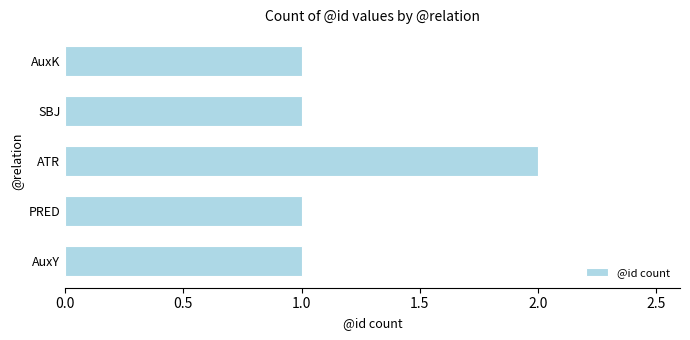

Which label corresponds to the largest value in the chart?

ATR